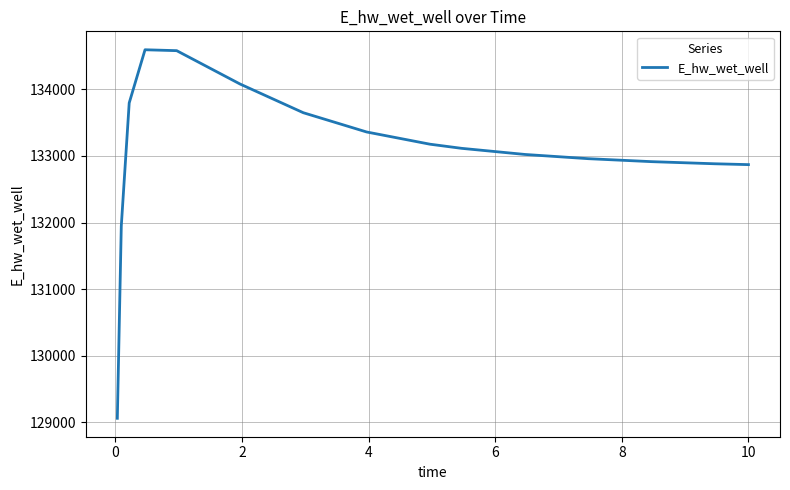

What is the difference between the maximum and minimum values?

5537.6